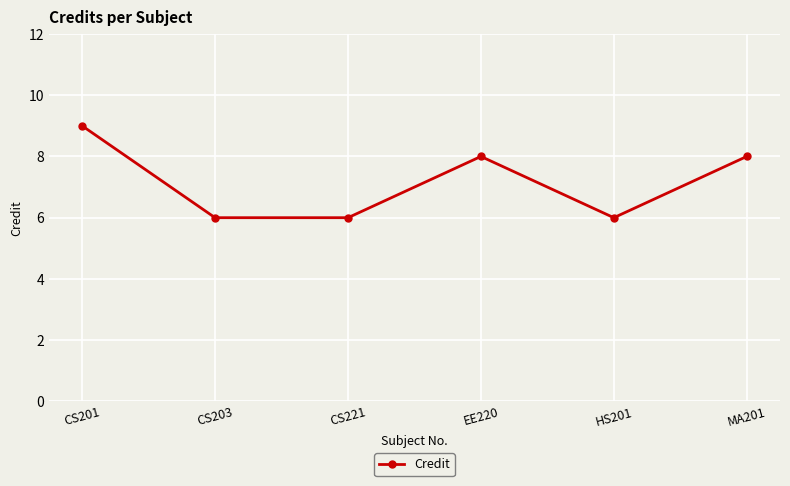

The chart shows a value of 9 at CS201. True or false?

True